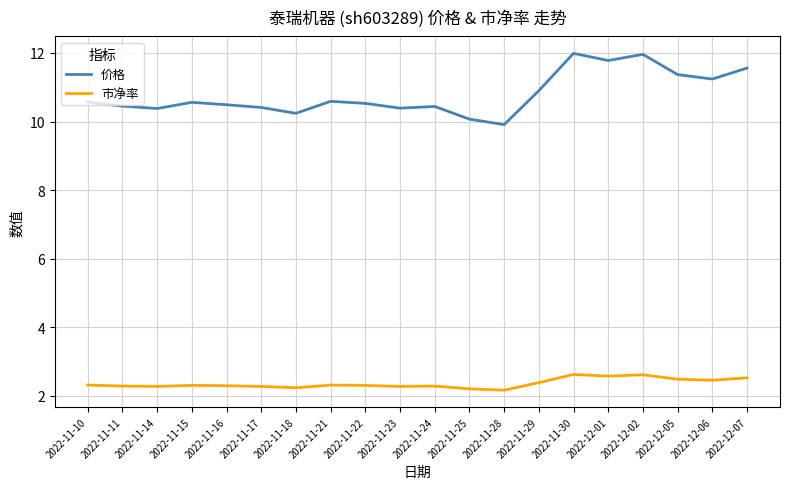

What position from the right is 2022-11-21?

13